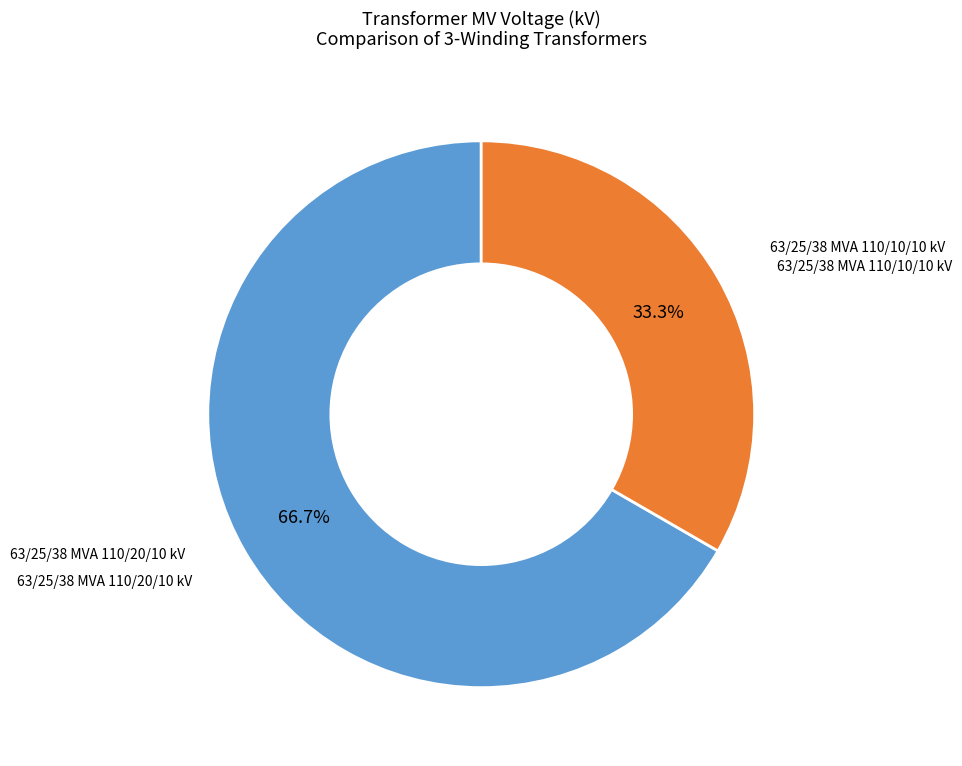

Does any single category account for the majority?

Yes